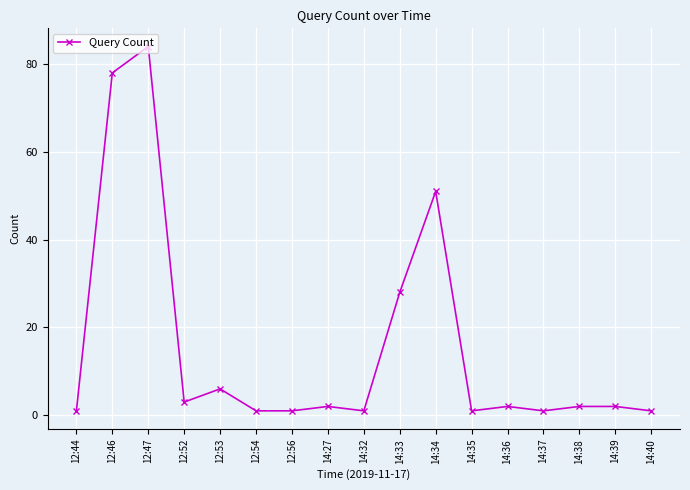

The chart shows a value of 2 at 14:39. True or false?

True